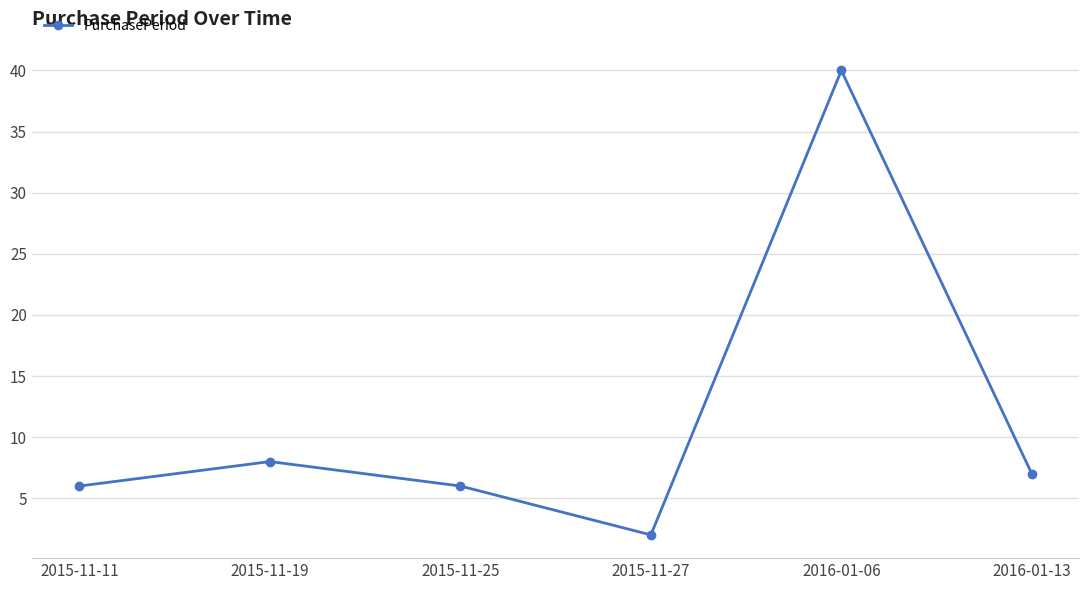

What is the label of the 3rd point from the right?

2015-11-27